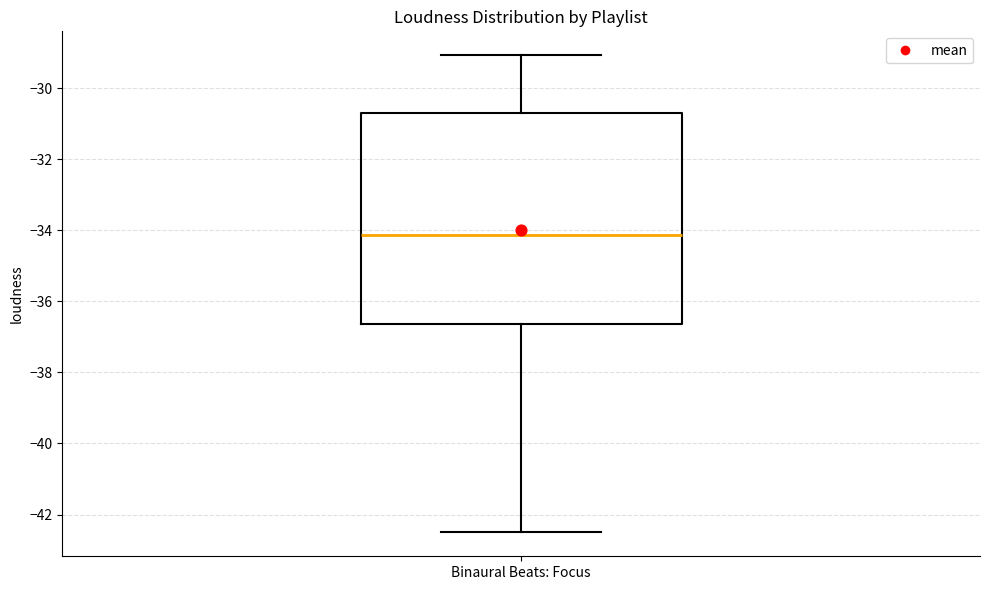

Transcribe this box plot: give where the median line is, the range the box spans, and where the two whiskers end, as read against the y-axis. The values are not printed on the chart, so give them approximately, as read against the axis.

median -34.2, box -36.6 to -30.8, whiskers -42.6 to -29.0